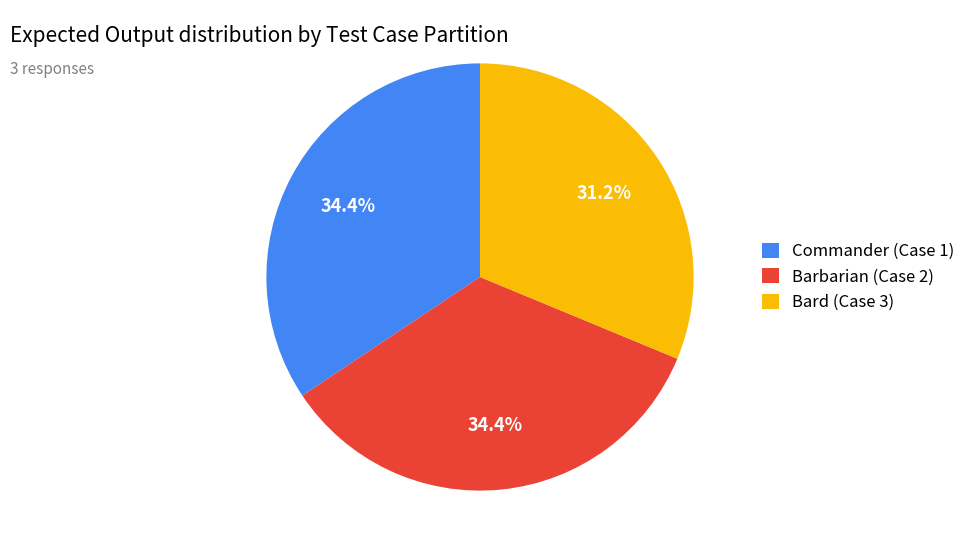

To the nearest percent, what is the average slice percentage?

33%